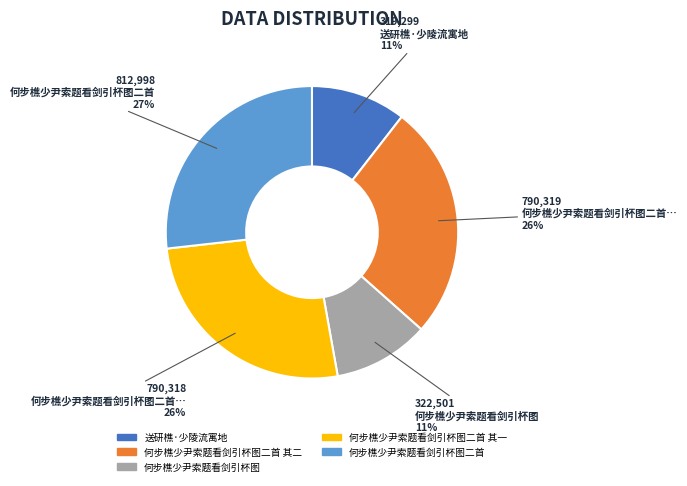

To the nearest percent, what is the average slice percentage?

20%